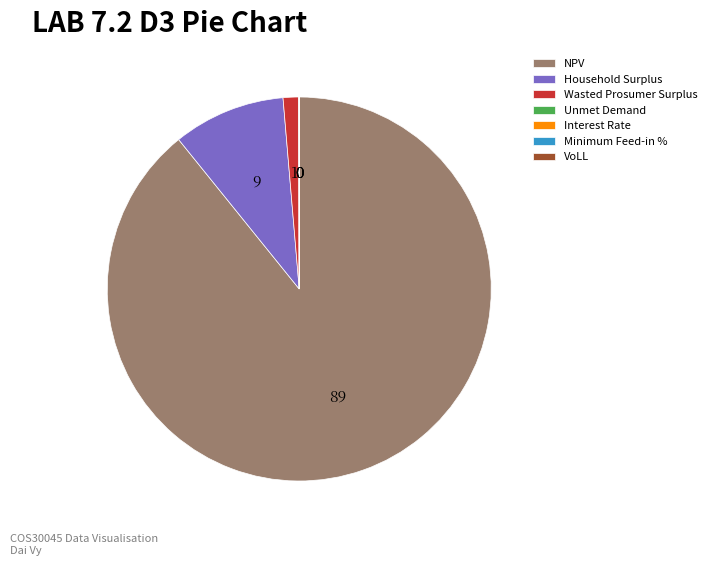

Do Wasted Prosumer Surplus and Household Surplus together represent more than half of the pie?

No